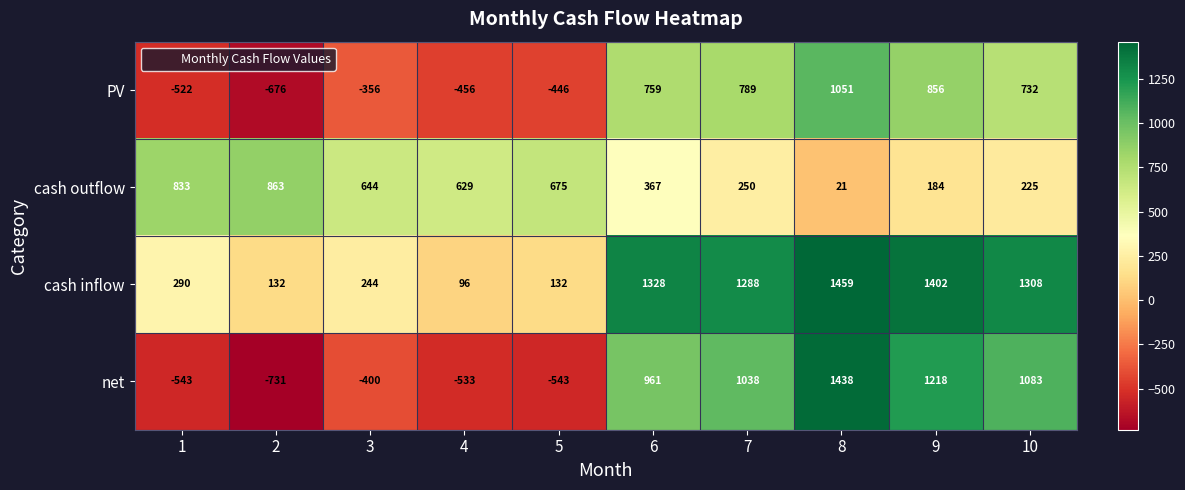

What value does the net series have at 5, to the nearest 50?

-550